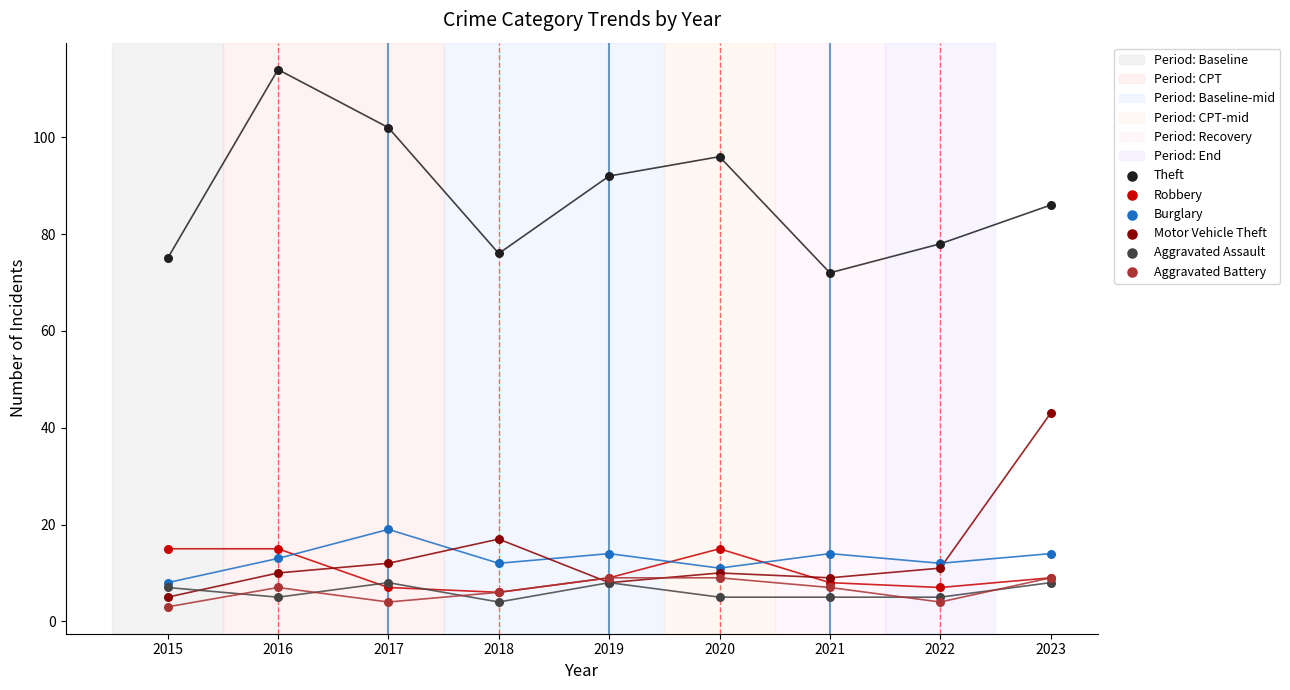

Which series reaches the maximum Y coordinate?

Theft